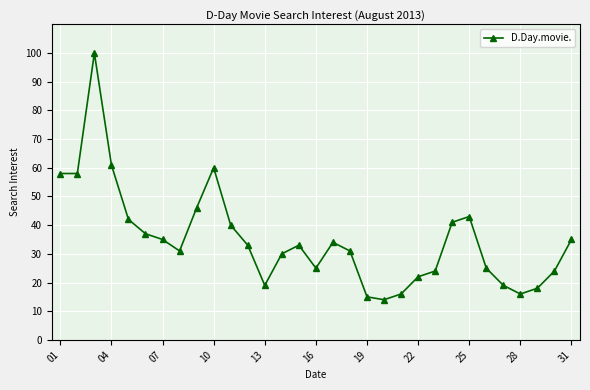

What is the difference between the maximum and minimum values?

86